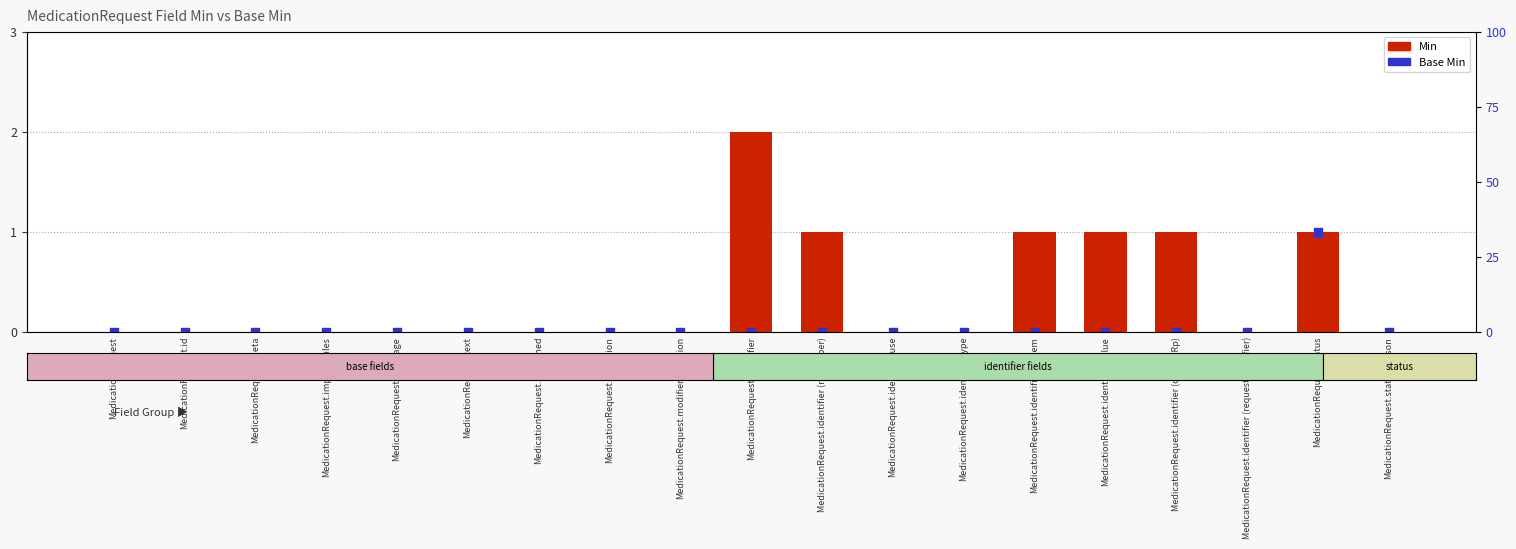

At which category is the sum across all series the highest?

MedicationRequest.identifier